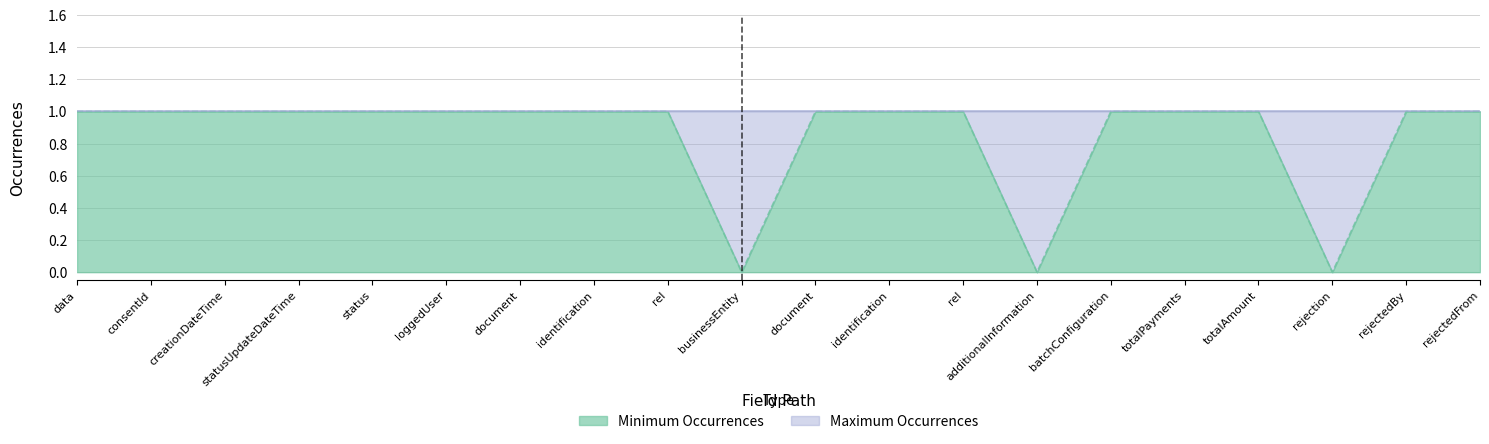

Count the values in the range 1 to 2.

17